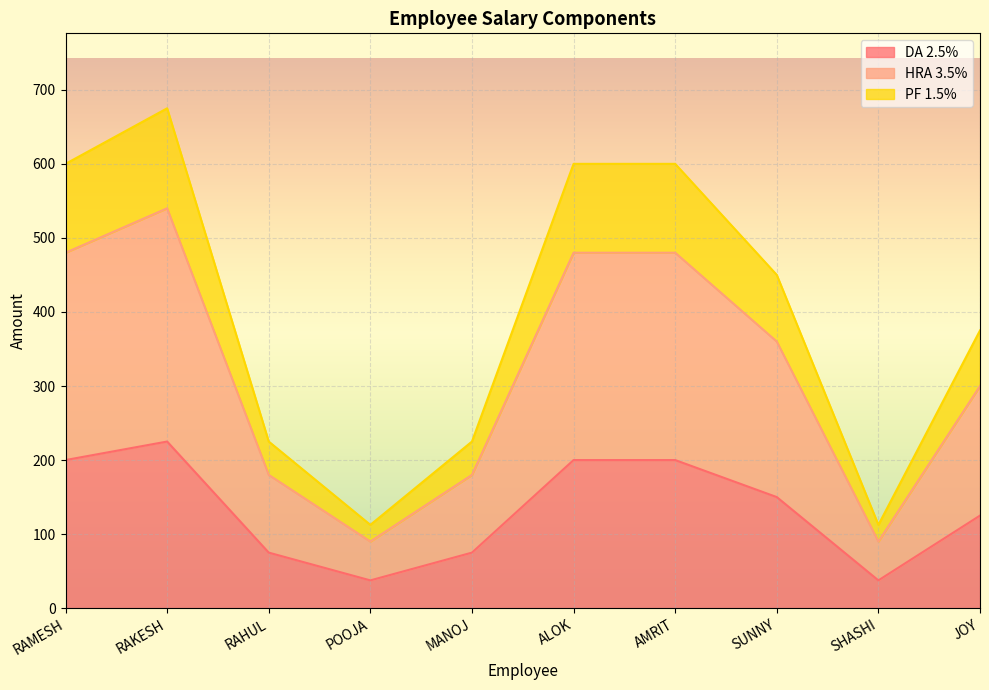

What is the difference between the highest and lowest values at POOJA?

75.0